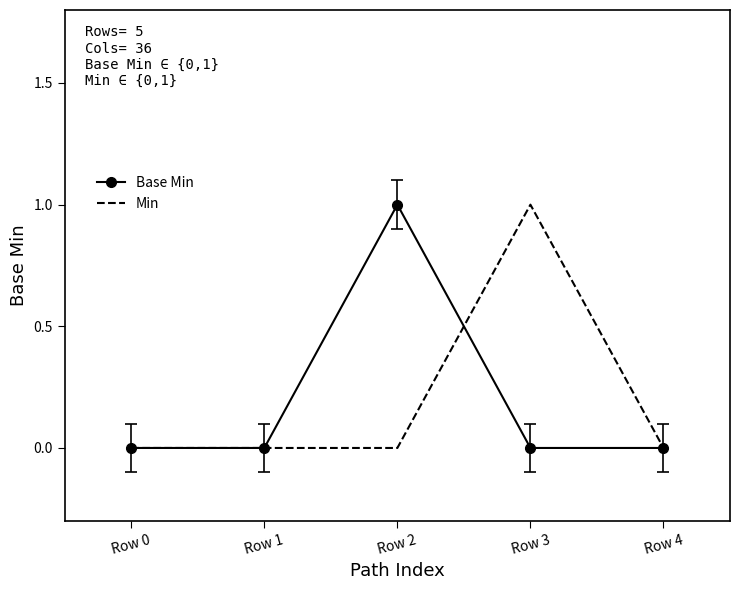

Which category has the highest value in the Min series?

Row 3